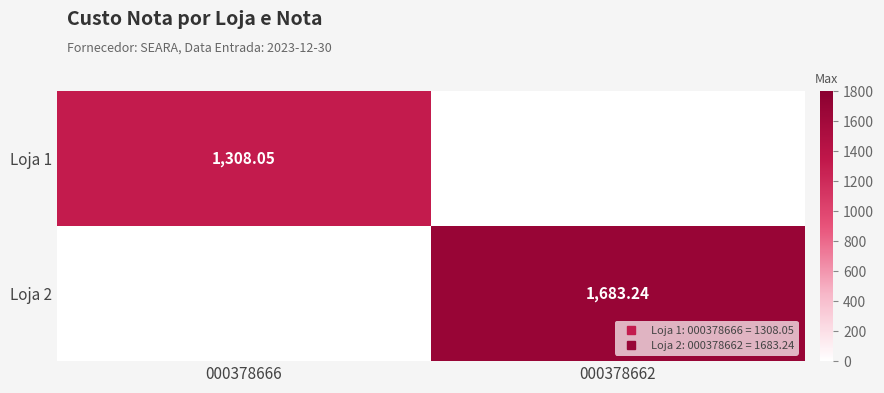

Which category has the lowest value in the Loja 1 series?

000378662